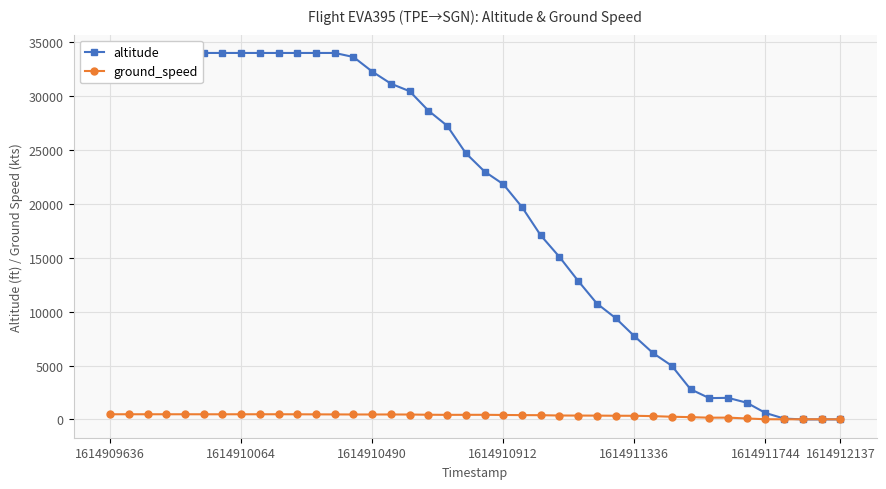

True or false: ground_speed has more than 1 interior local peaks.

True